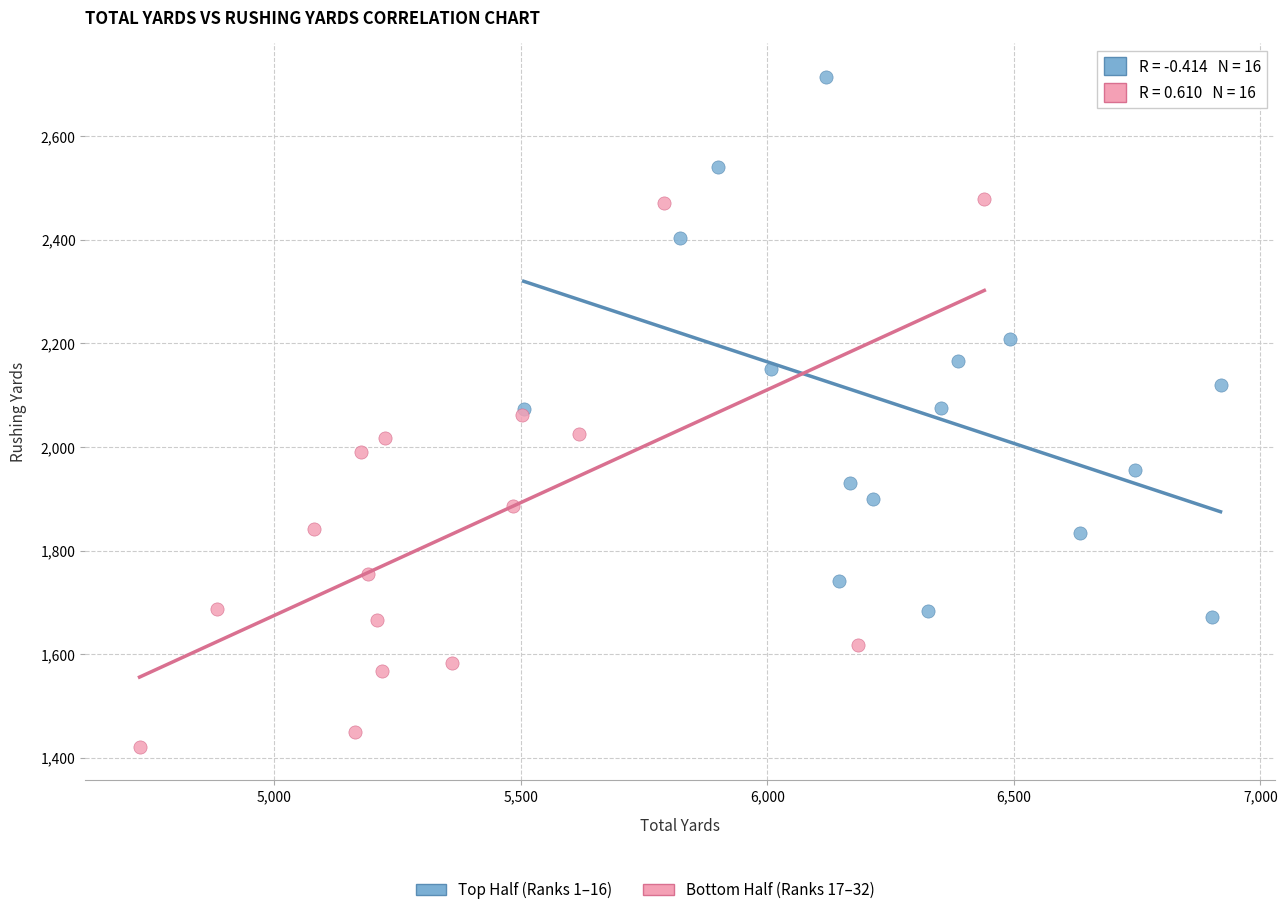

Which series reaches the minimum Y coordinate?

Bottom Half (Ranks 17–32)